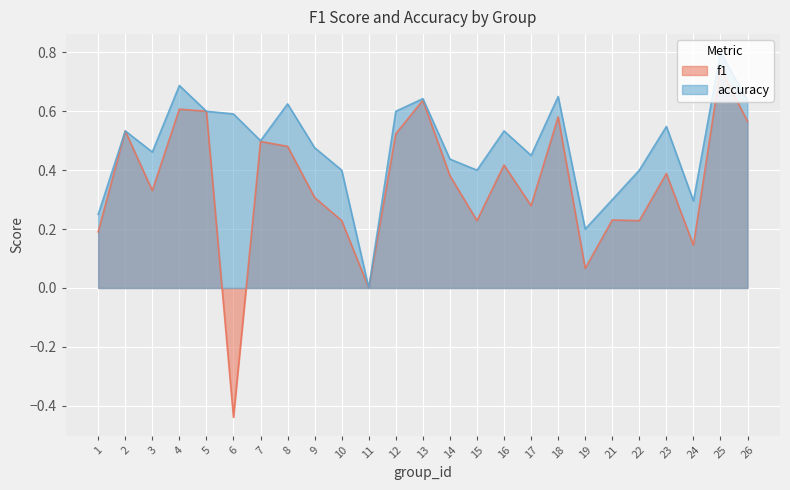

Count the number of categories in the chart.

25